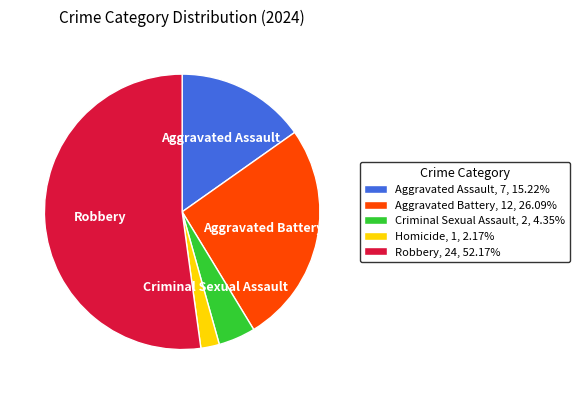

The Robbery slice represents 52% of the pie. True or false?

True